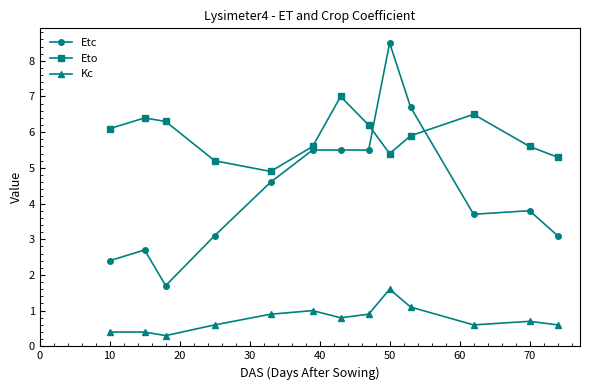

Is this an area chart (filled region under the line)?

No